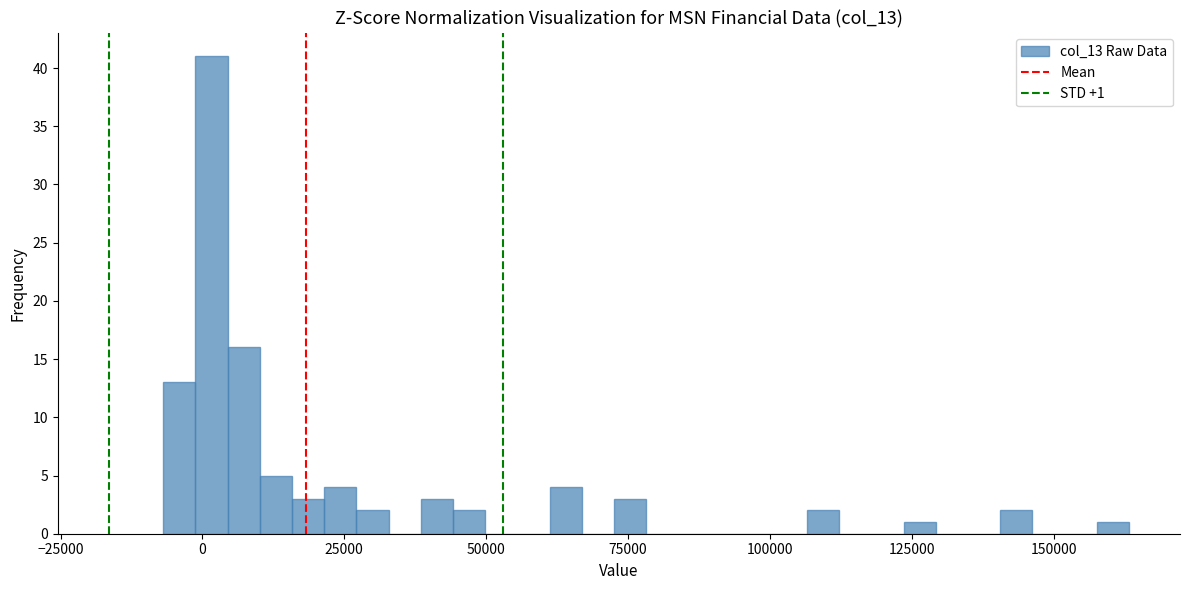

Read against the x-axis, roughly where is the centre of the tallest bar?

0